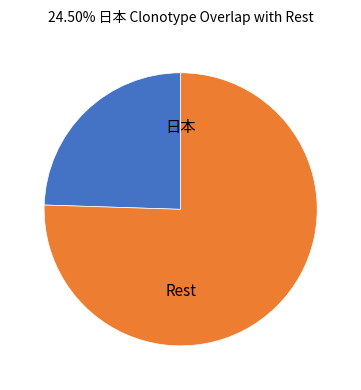

Count the number of slices in the pie.

2